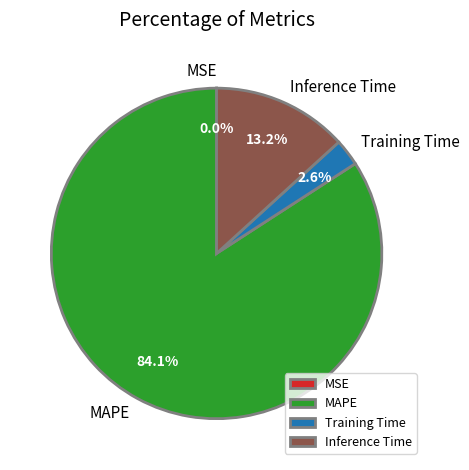

Which slice is the largest?

MAPE